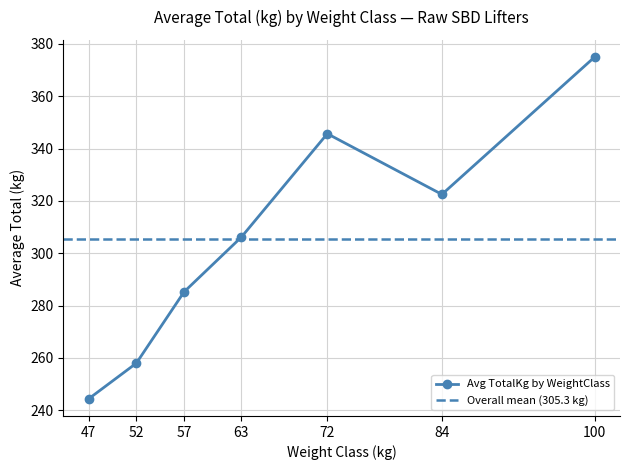

What is the maximum value for Avg TotalKg by WeightClass?

375.0